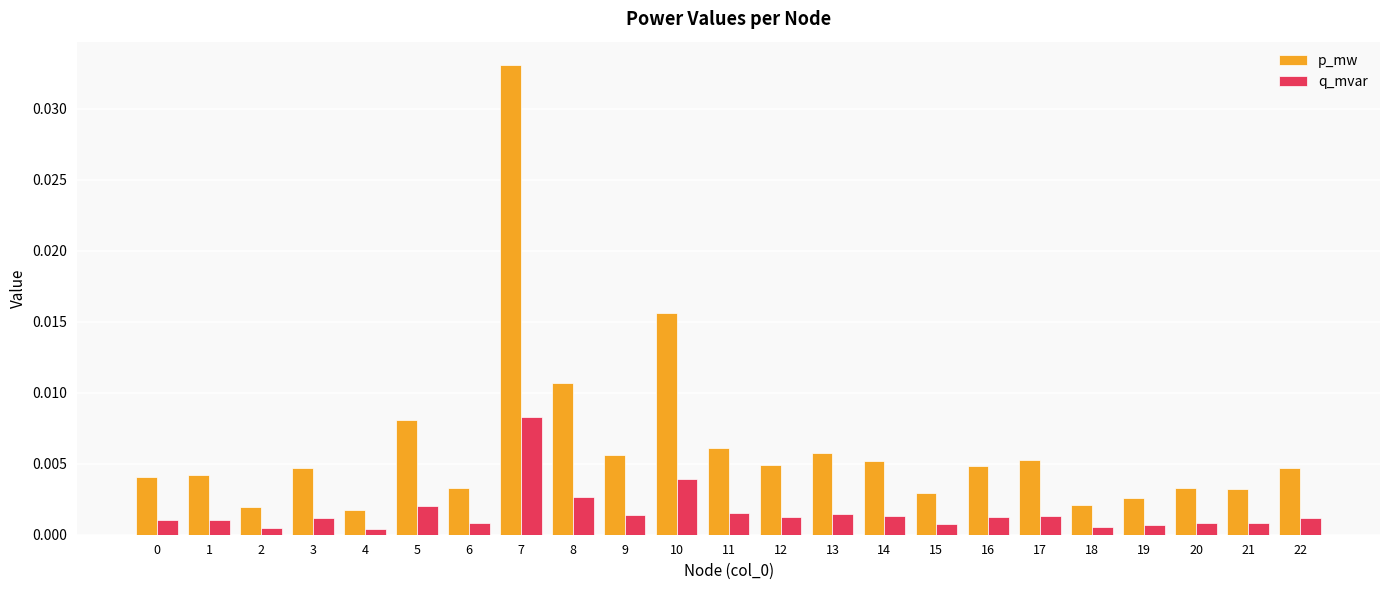

Which series has the widest spread of values?

p_mw